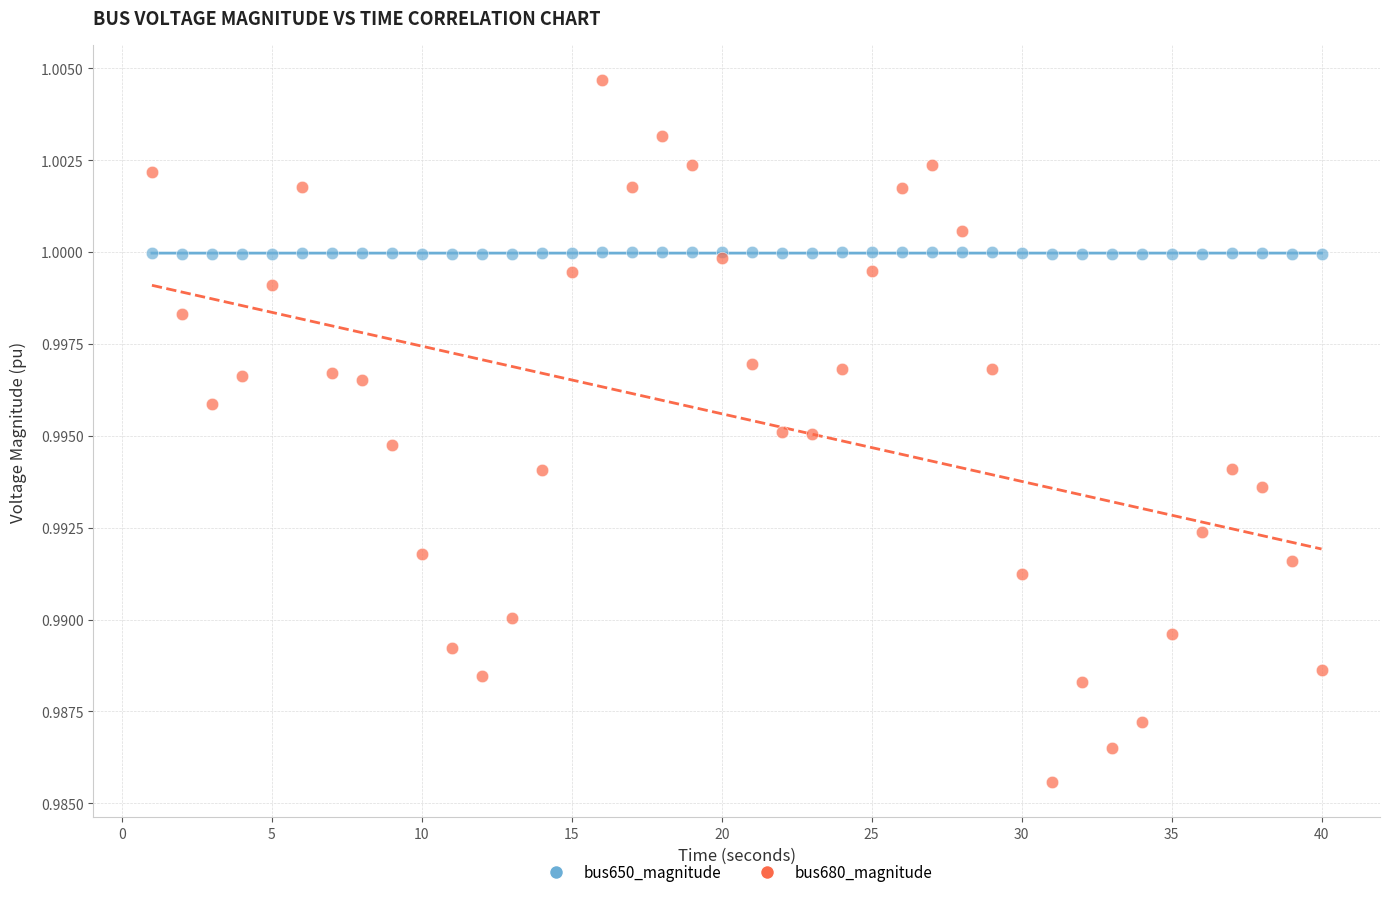

Which series contains the highest Y value?

bus680_magnitude